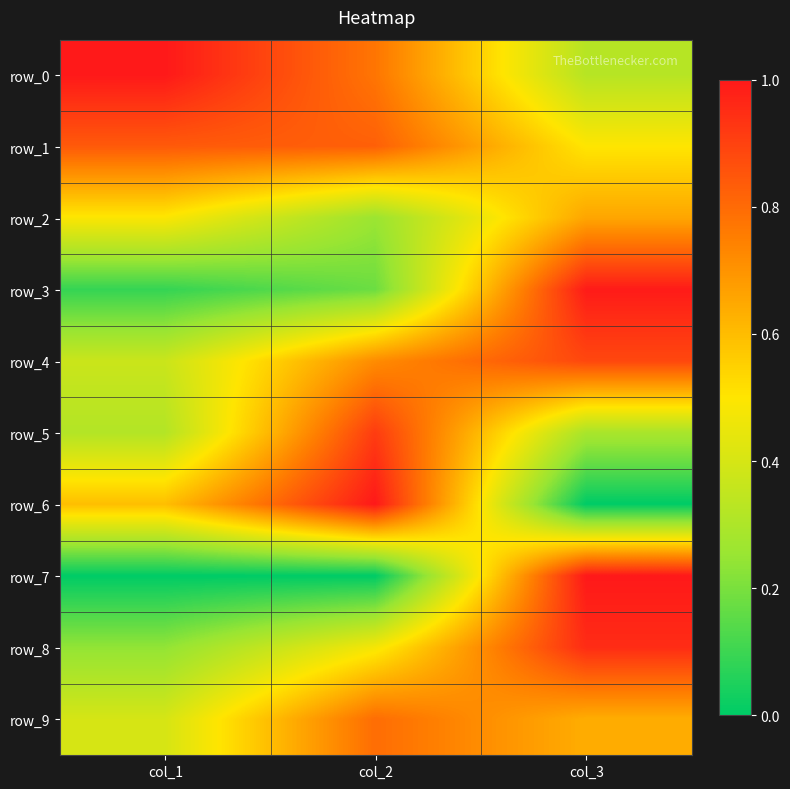

At which category is the sum across all series the highest?

col_3